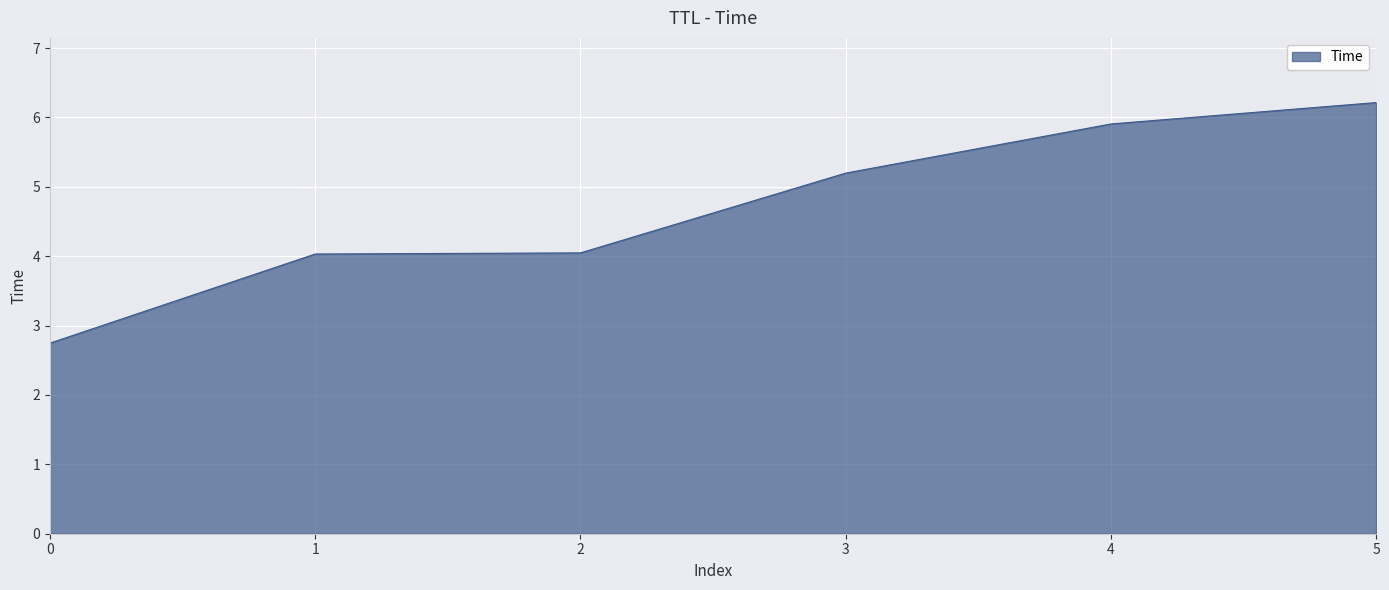

What is the ratio of the value at 0 to the value at 4?

0.5